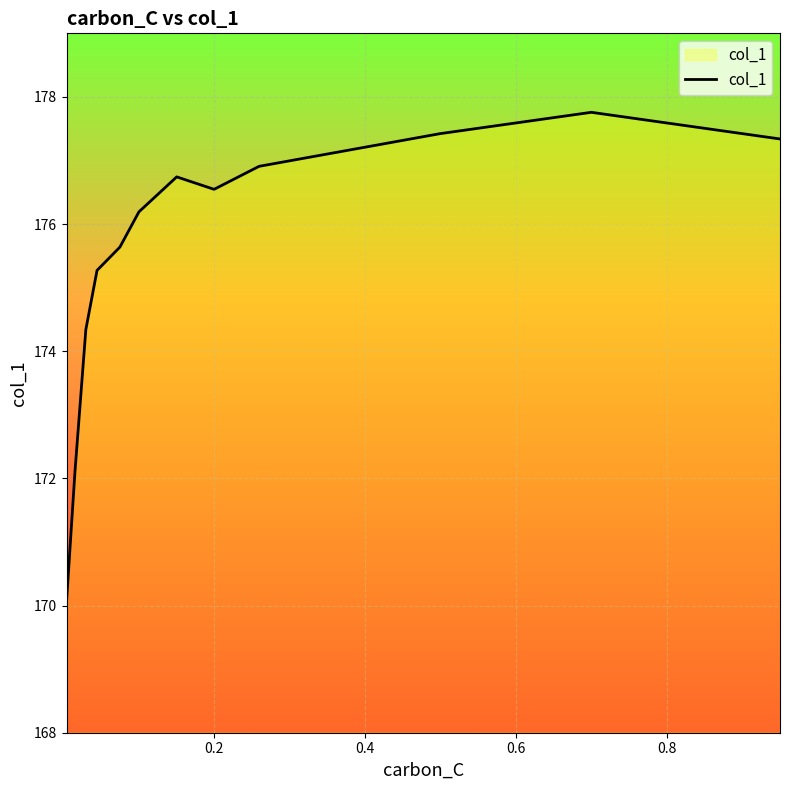

Does the chart display data point markers on the line(s)?

No